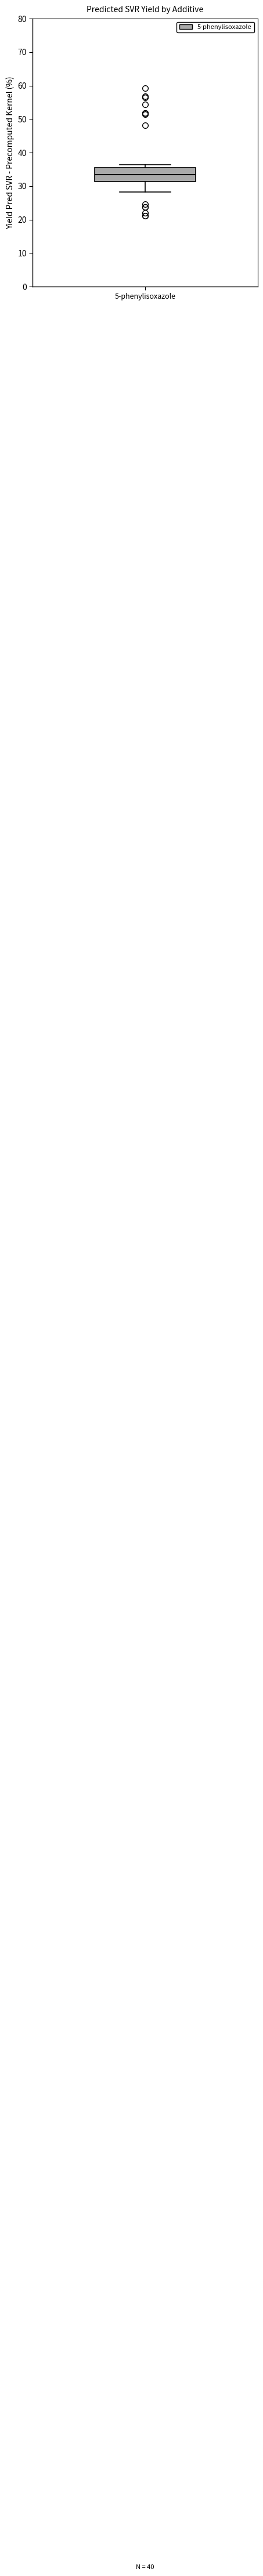

Read this box plot against the y-axis: the position of the median line, the range covered by the box, and the ends of both whiskers. The values are not printed on the chart, so give them approximately, as read against the axis.

median 33, box 31 to 35, whiskers 28 to 36